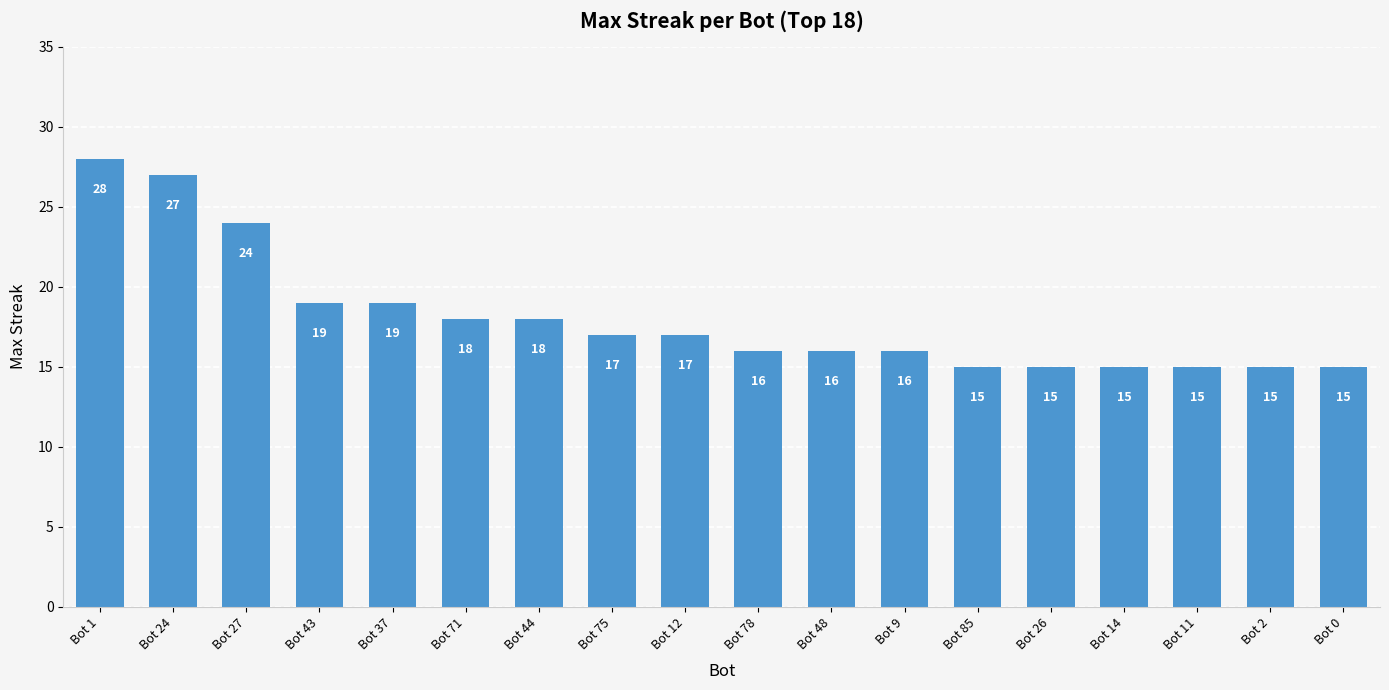

The chart shows a value of 15 at Bot 85. True or false?

True